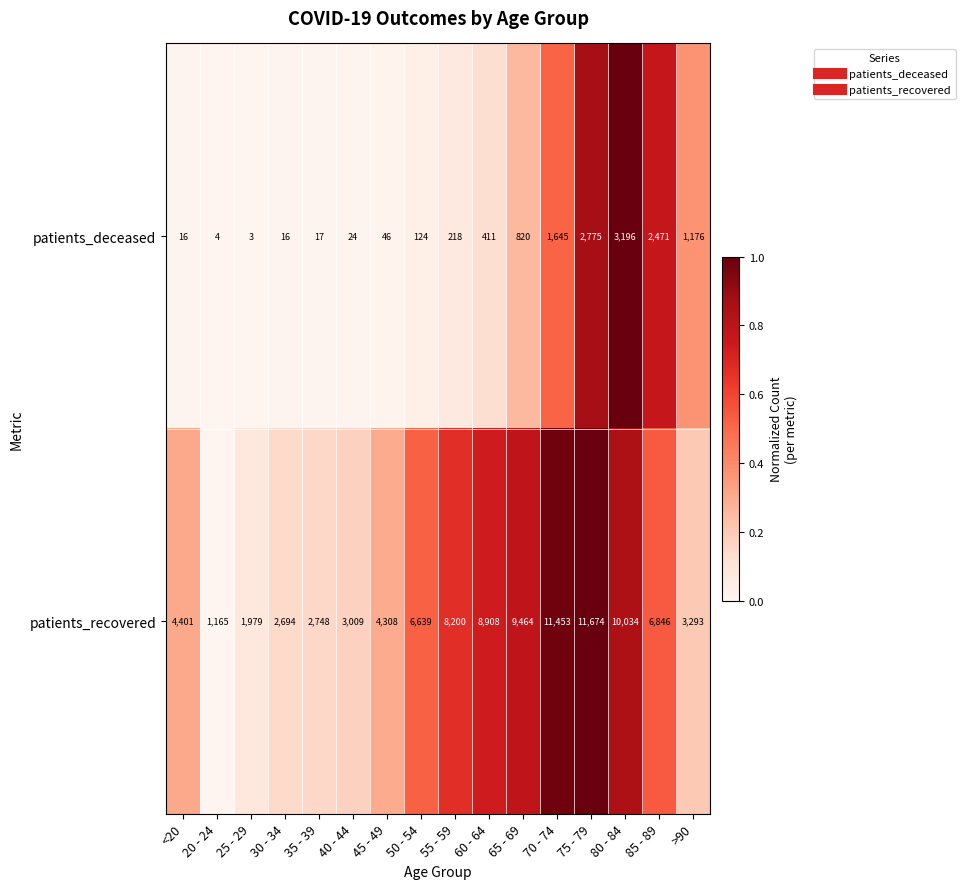

What is the difference between the maximum and minimum values in the patients_deceased series?

3193